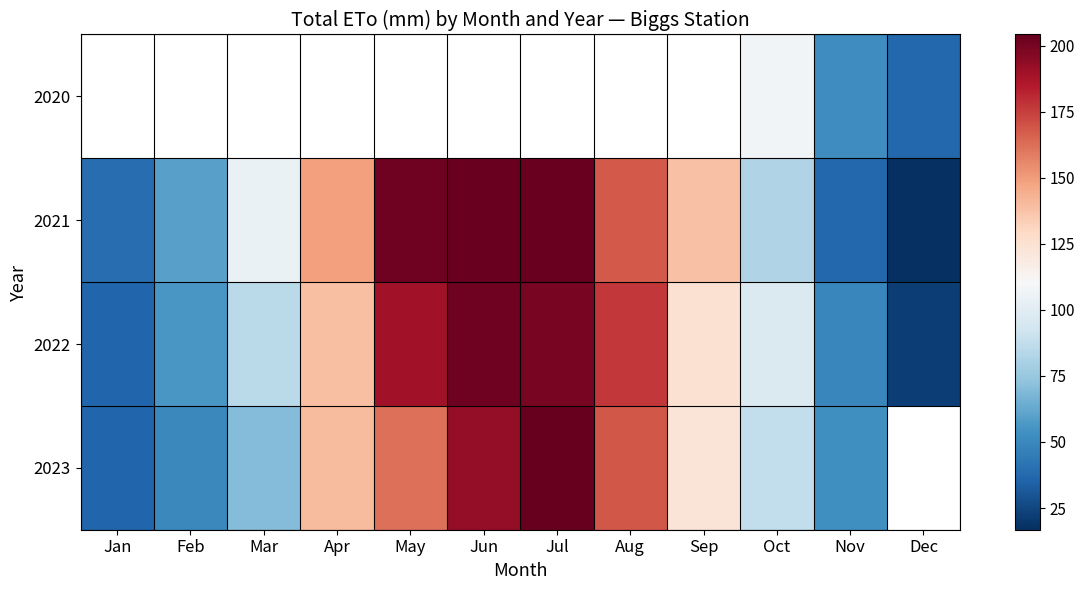

True or false: 2022 has a value of 261.8 at Aug.

False